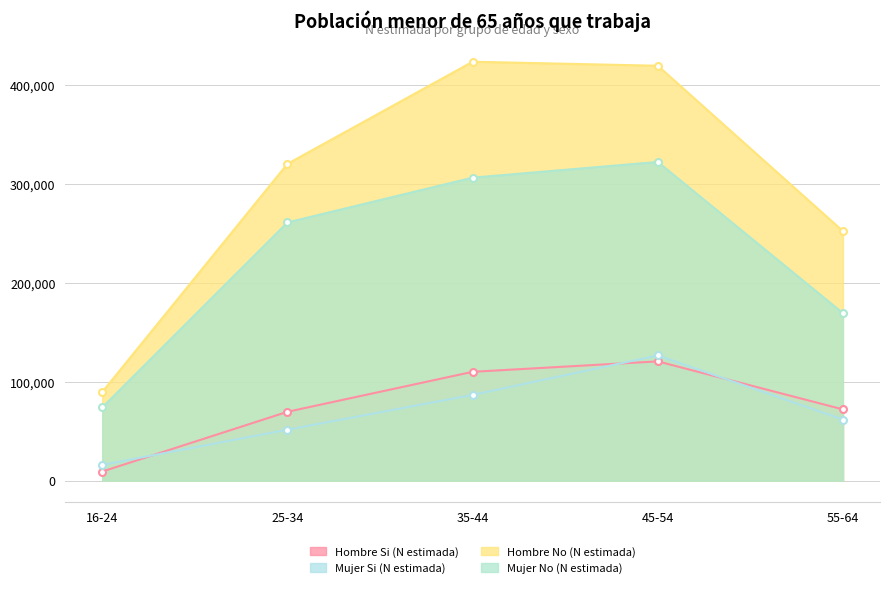

Between 35-44 and 55-64, which is larger?

35-44